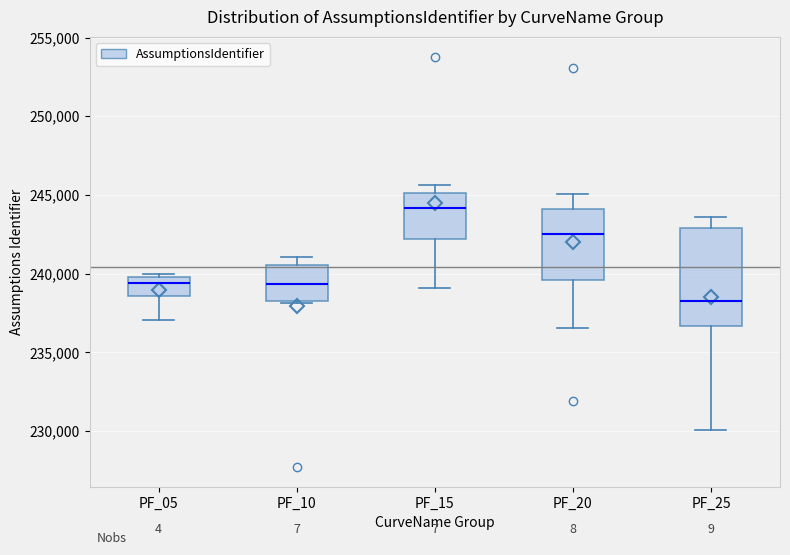

Which box has the lowest median line?

PF_25